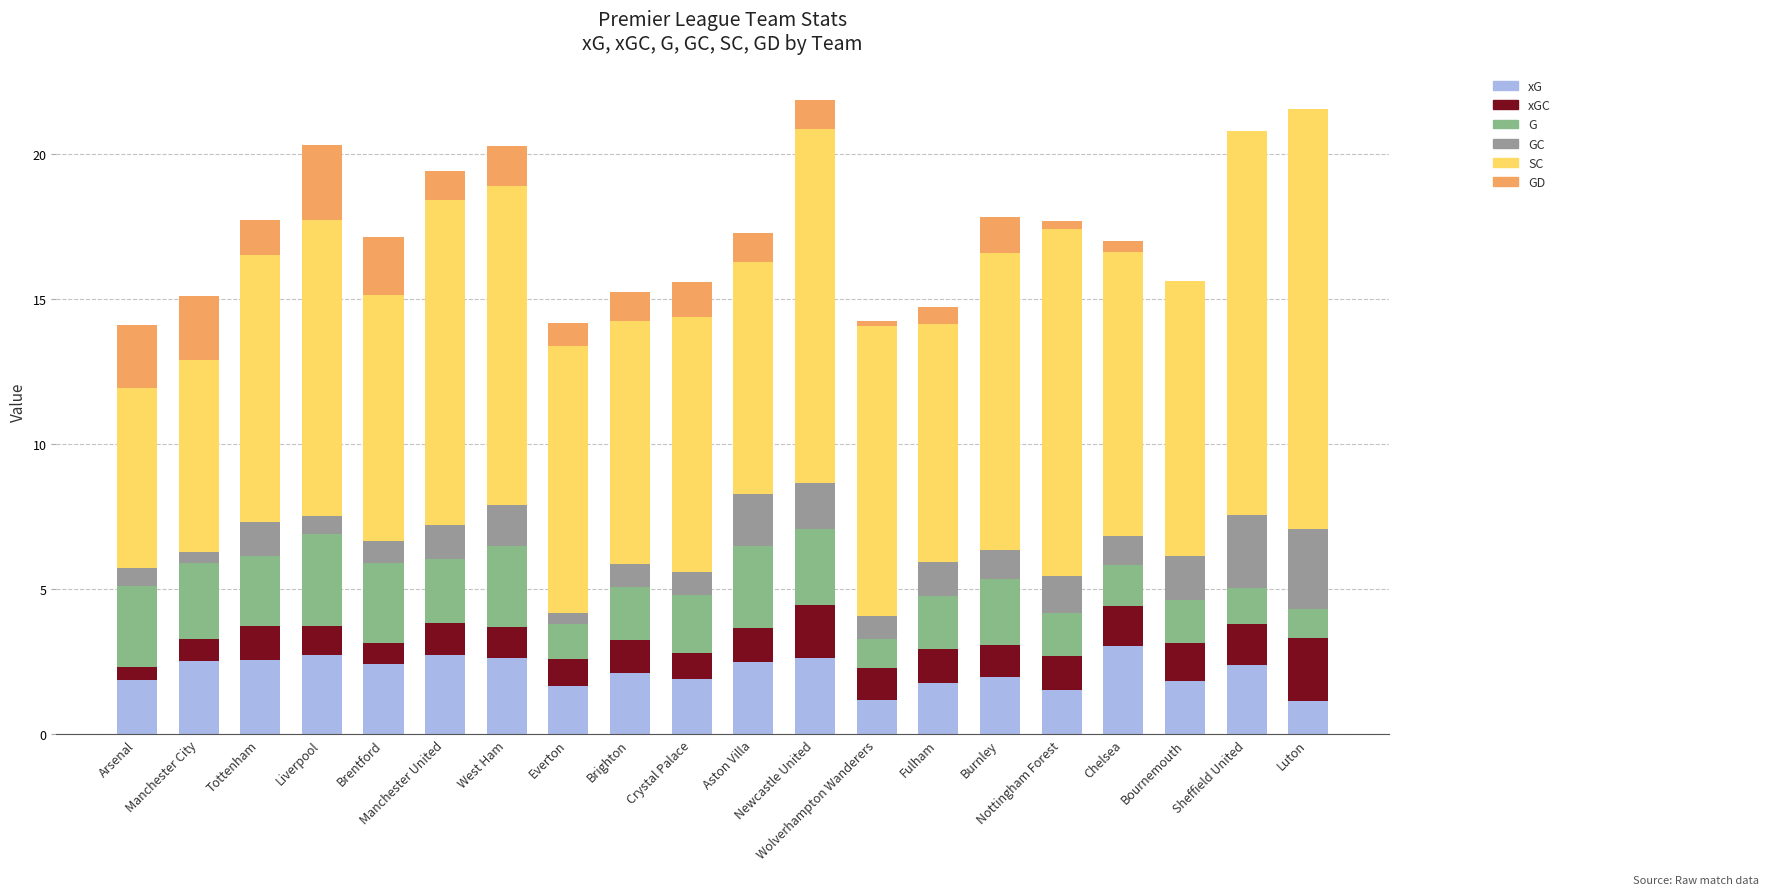

What are all the series names shown in the legend?

xG, xGC, G, GC, SC, GD